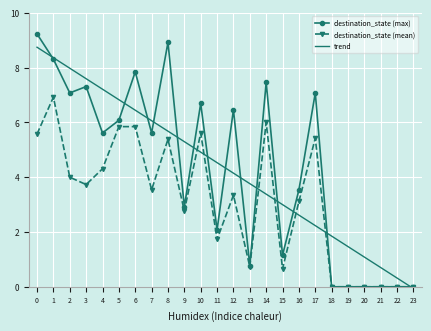

What is the spread (max minus min) of values at 7?

2.5